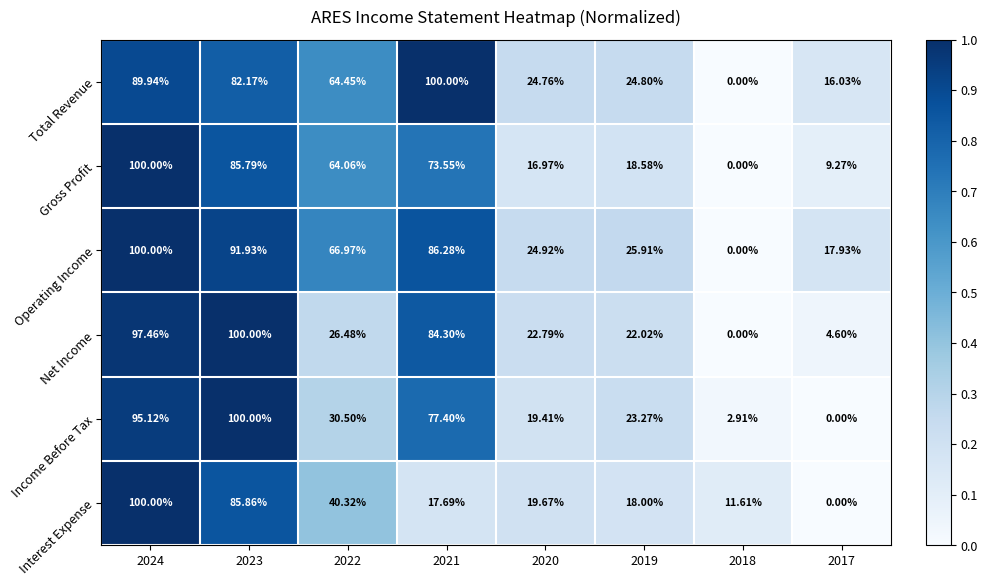

Which series changed the most between 2023 and 2017?

Income Before Tax